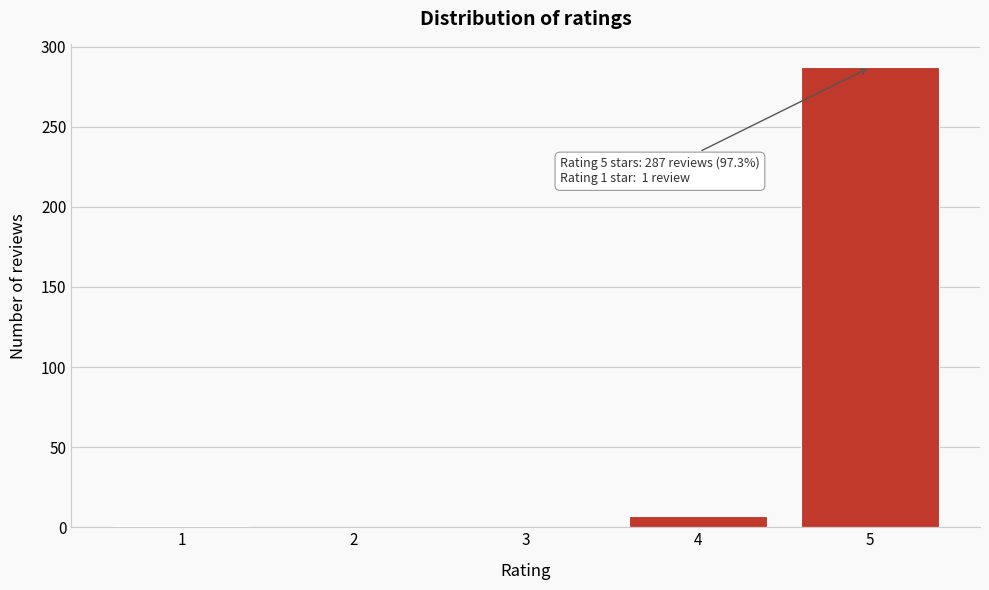

What is the ratio of the value at 5 to the value at 4?

41.0